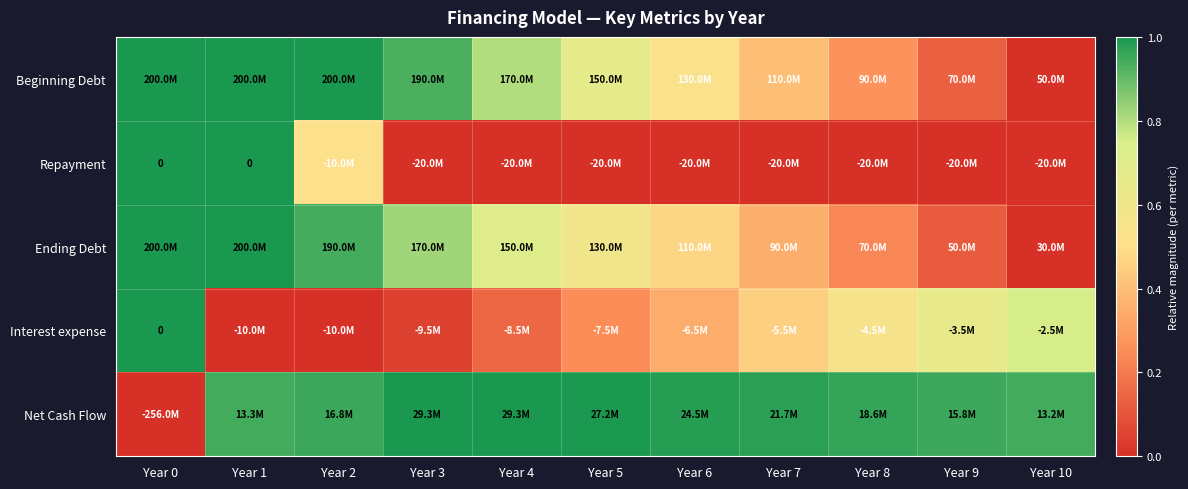

At how many categories does at least one series exceed 0?

11